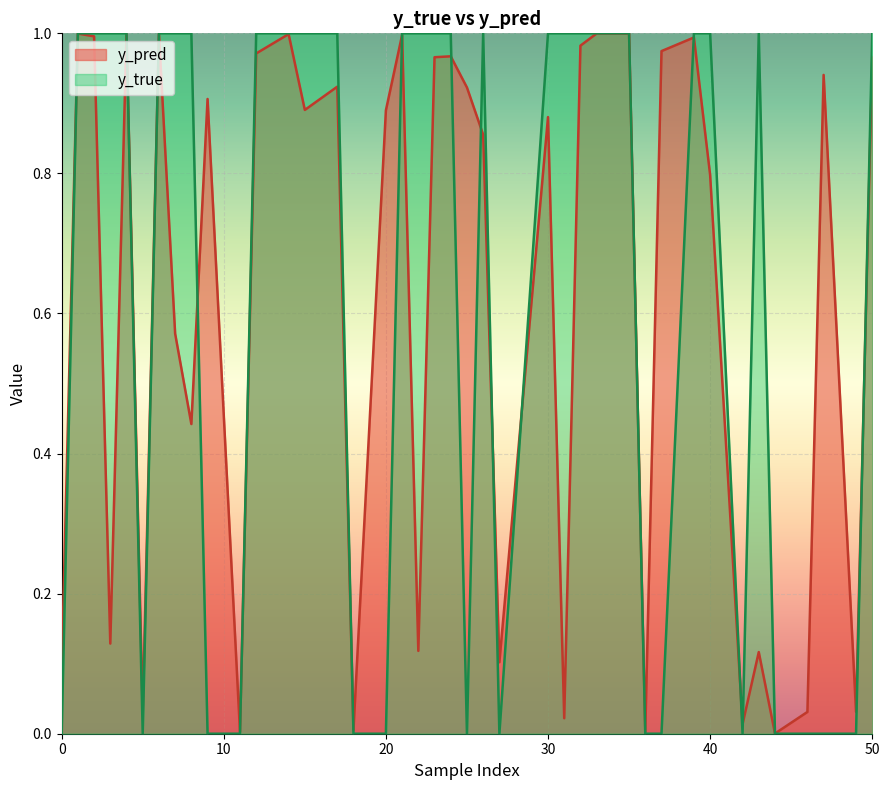

List the series in order of their overall mean, lowest first.

y_pred, y_true